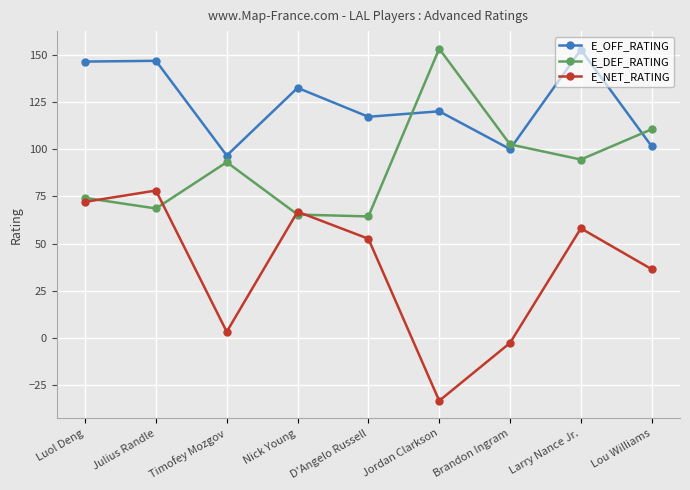

What is the spread (max minus min) of values at Brandon Ingram?

105.0